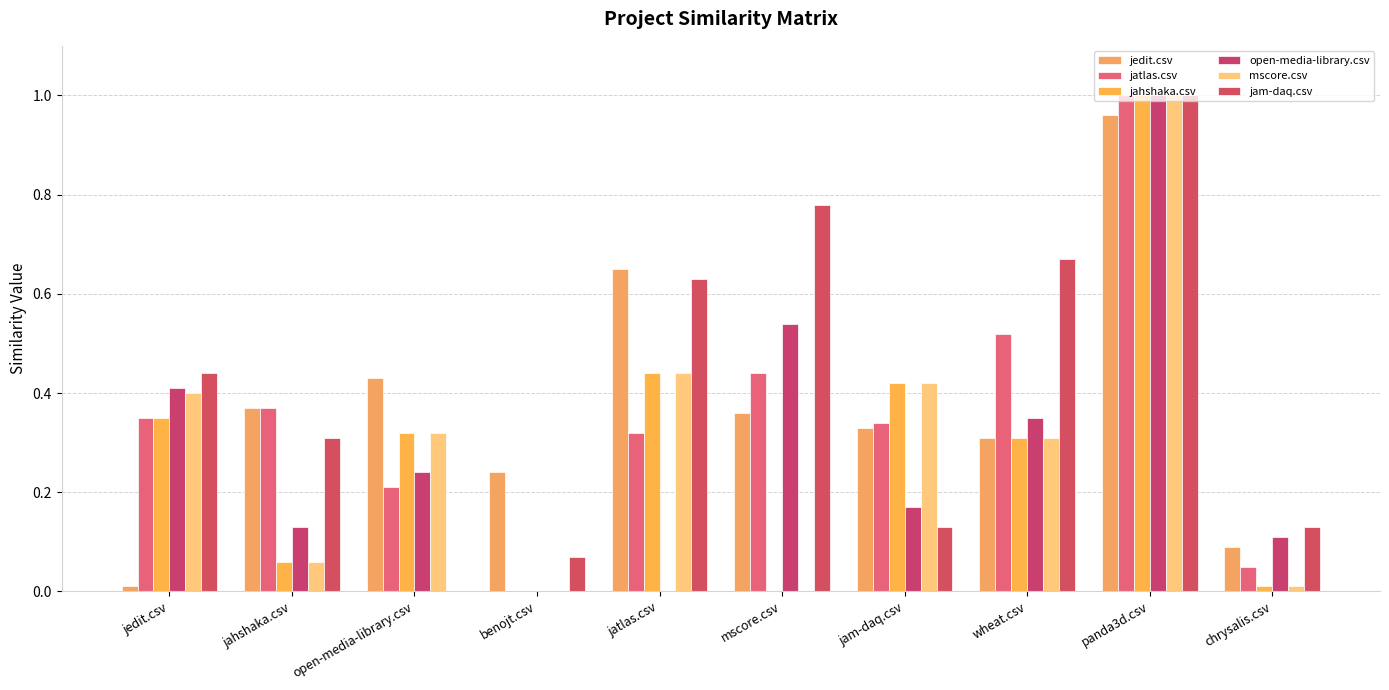

Count the number of data series in this chart.

6